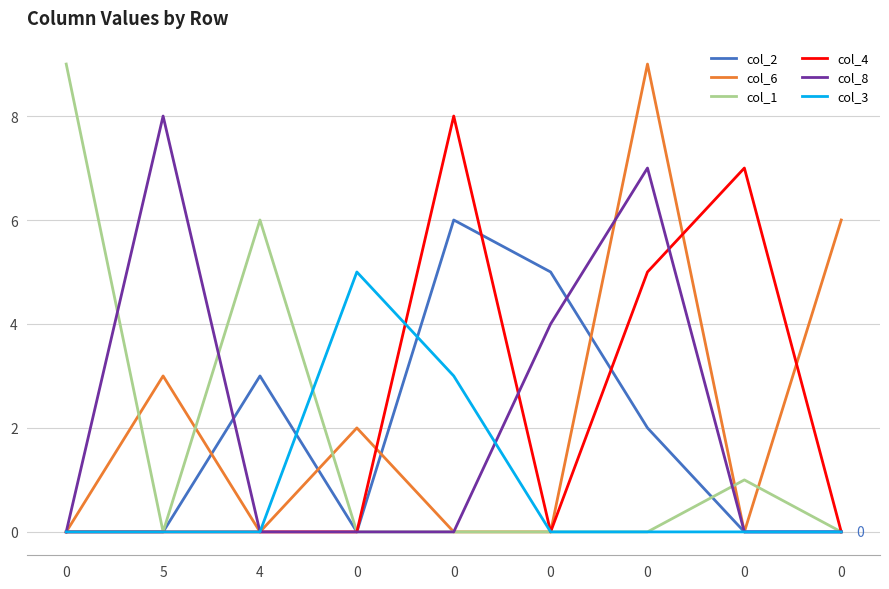

At which label is col_6 closest to 4?

5